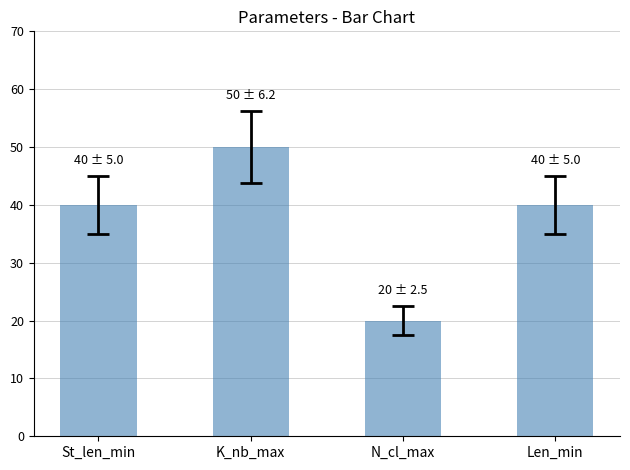

What is the average value?

38